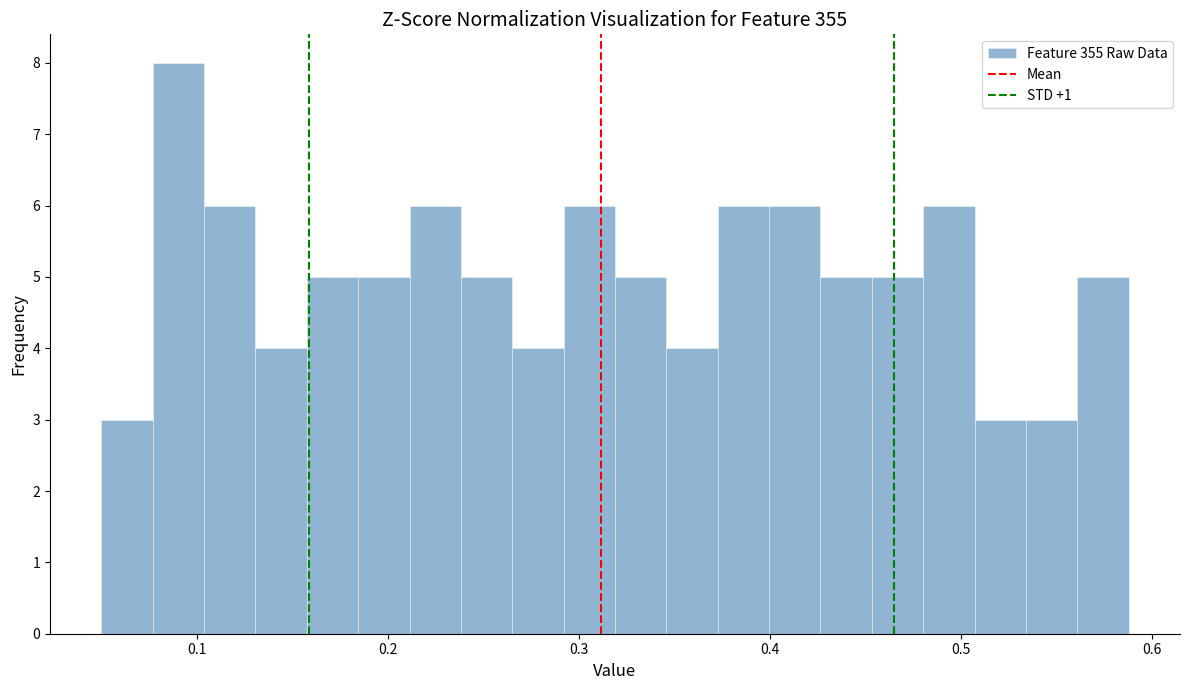

Read against the x-axis, roughly where is the centre of the tallest bar?

0.09